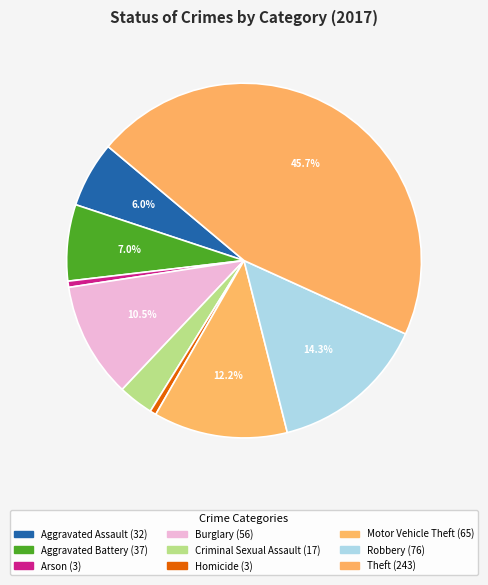

To the nearest percent, what is the difference between the Burglary and Motor Vehicle Theft slice percentages?

2%